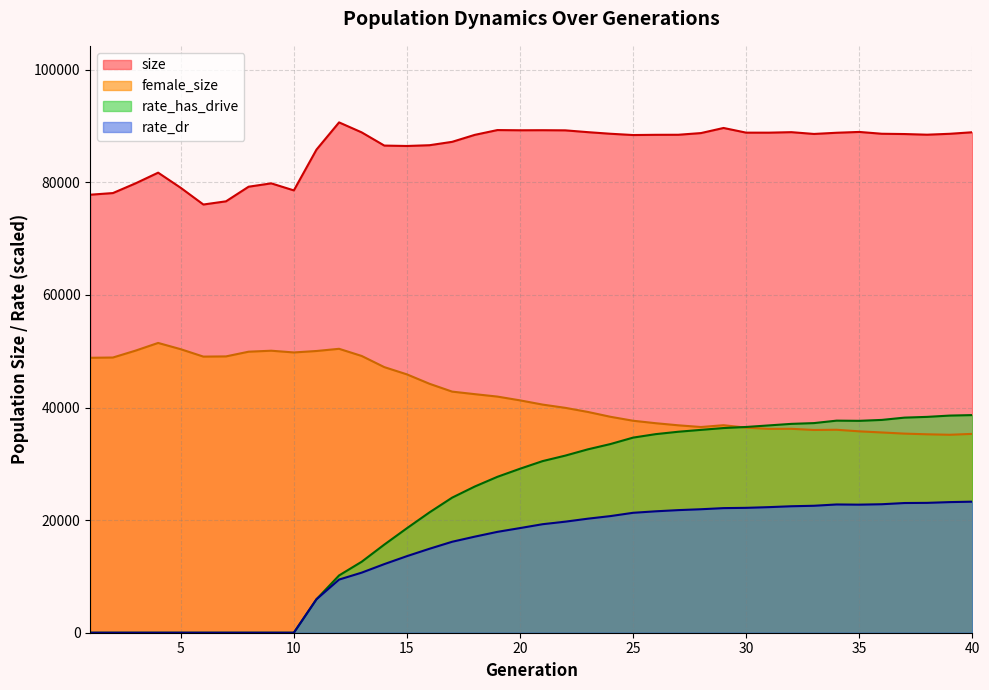

At 31, list the series in order from smallest to largest.

rate_dr, female_size, rate_has_drive, size